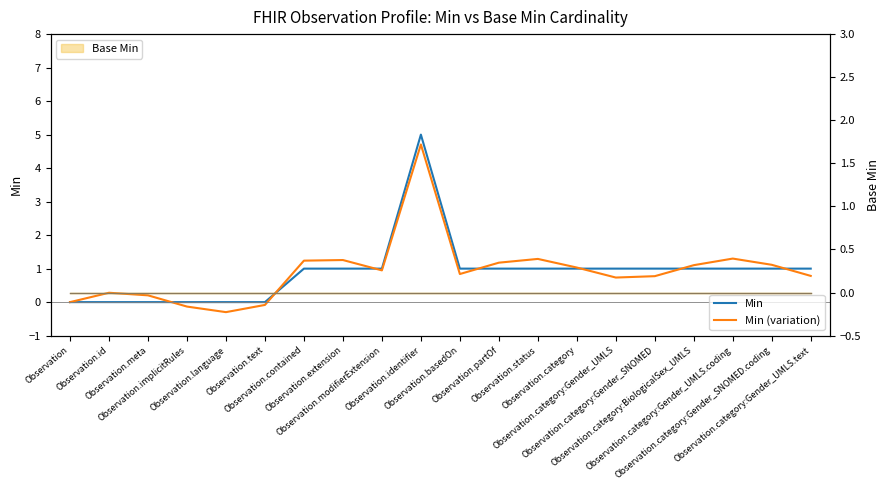

What is the value of the Min (variation) point at the 15th from the left?

0.7